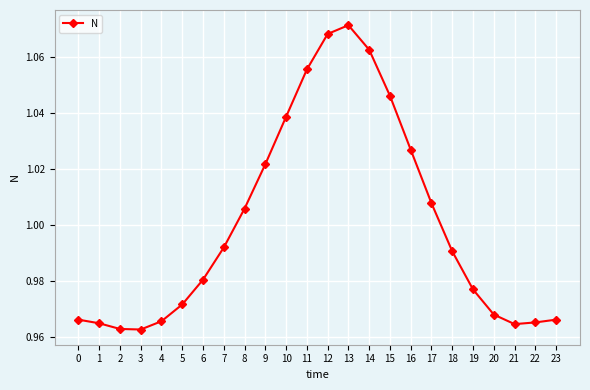

What is the sum of all values?

24.0